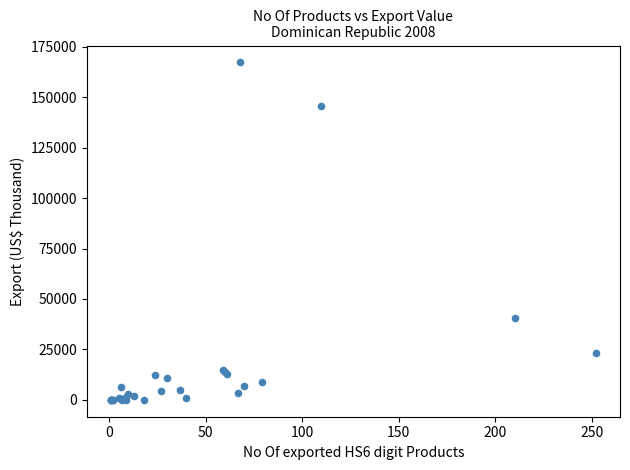

What Y value in the scatter plot is closest to 83626?

40407.2